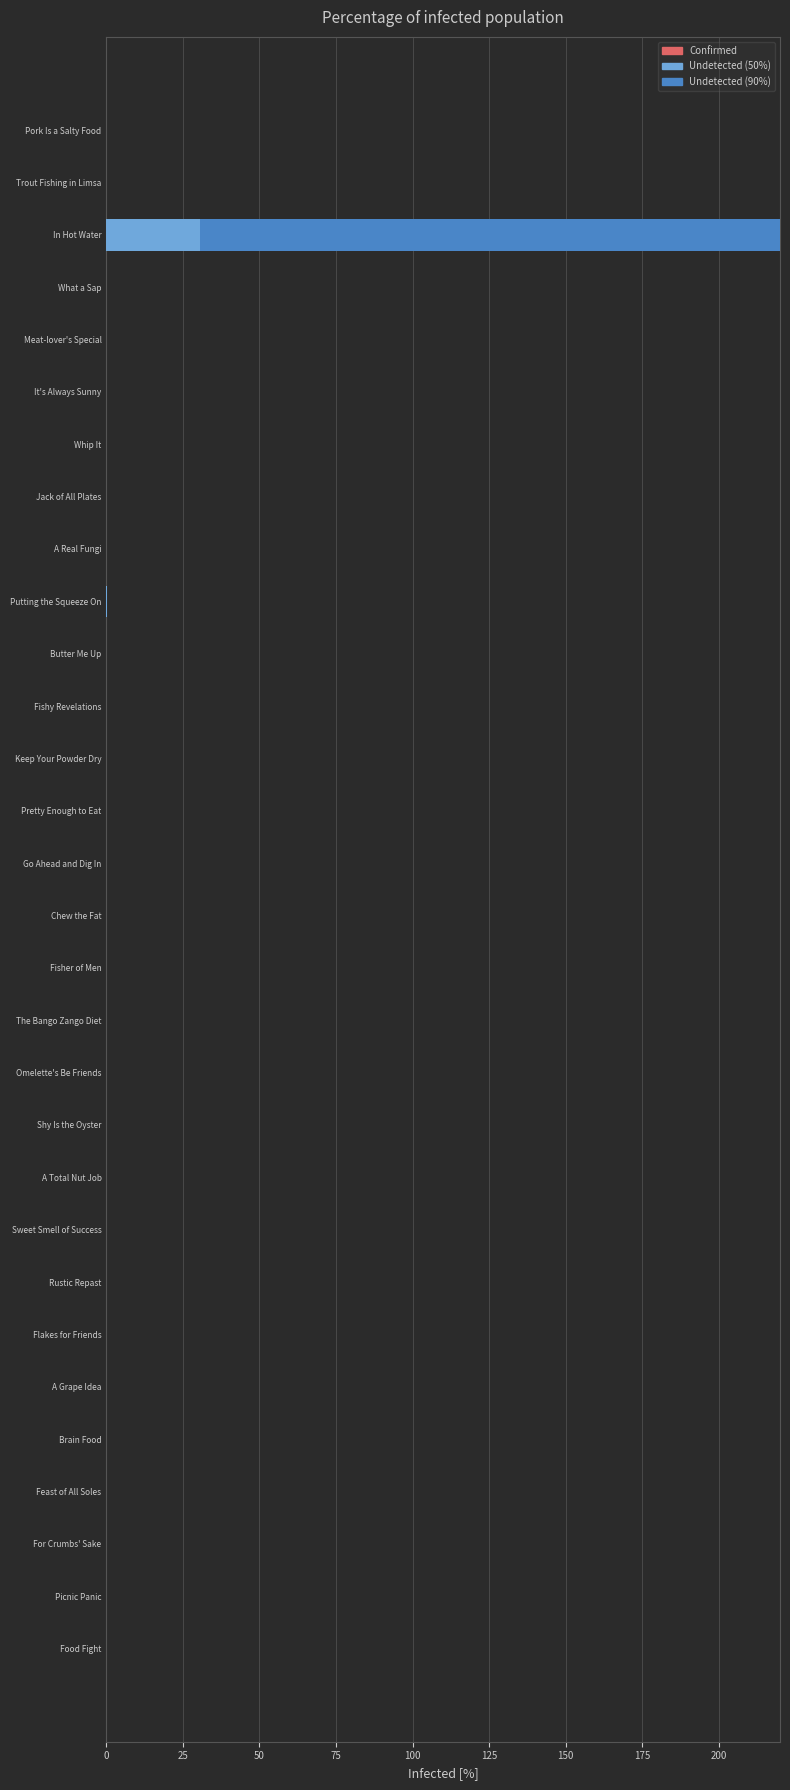

What is the highest value of the Undetected (90%) series?

200.0